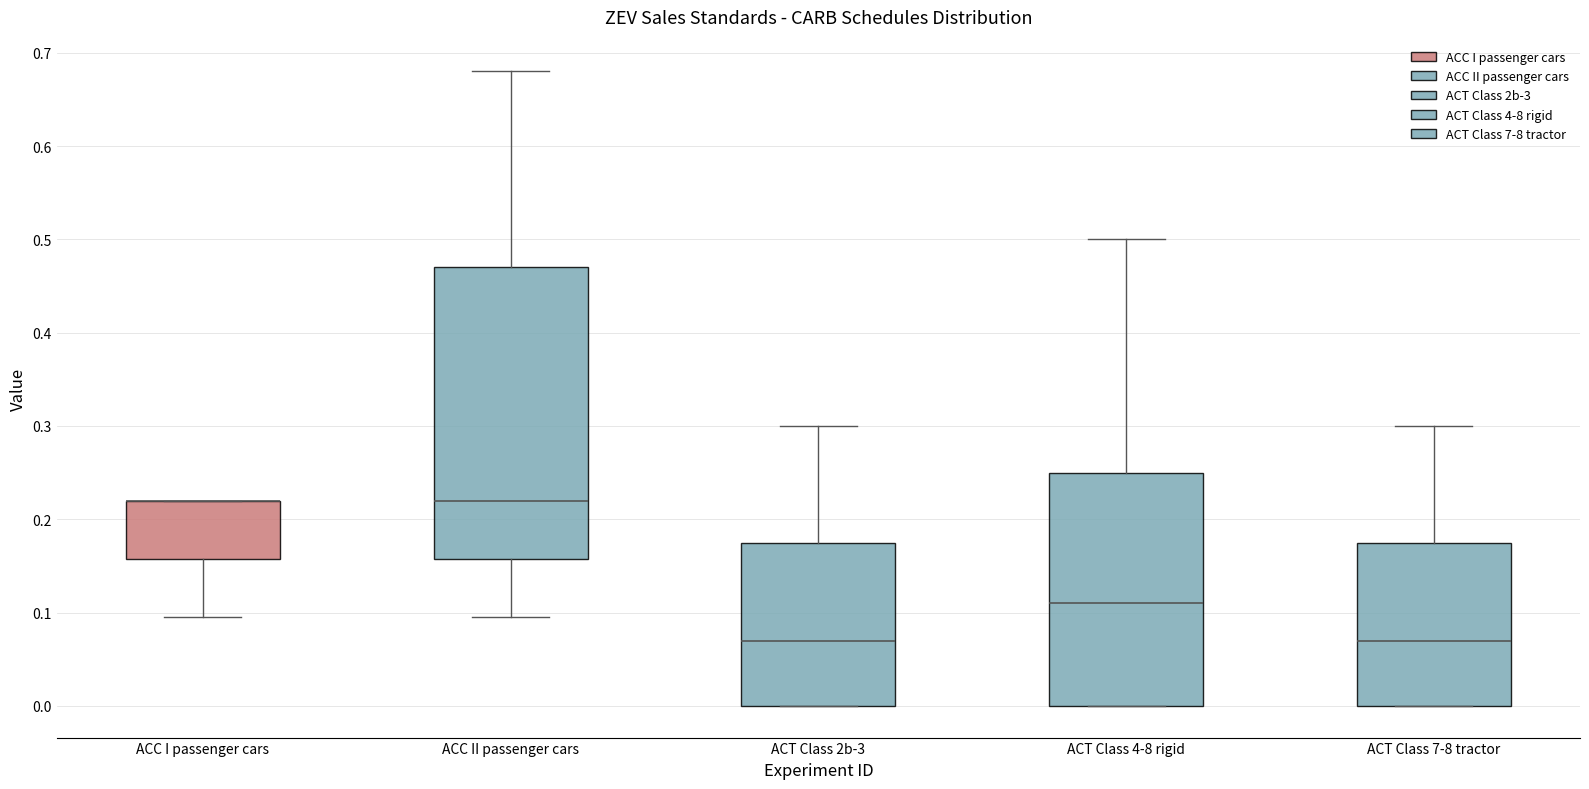

Reading left to right, transcribe this box plot: for each box, give where its median line is, the range the box spans, and where its two whiskers end, as read against the y-axis. The values are not printed on the chart, so give them approximately, as read against the axis.

ACC I passenger cars: median 0.22 (drawn on the box's upper edge), box 0.16 to 0.22, whiskers 0.10 to 0.22
ACC II passenger cars: median 0.22, box 0.16 to 0.47, whiskers 0.10 to 0.68
ACT Class 2b-3: median 0.07, box 0.00 to 0.18, whiskers 0.00 to 0.30
ACT Class 4-8 rigid: median 0.11, box 0.00 to 0.25, whiskers 0.00 to 0.50
ACT Class 7-8 tractor: median 0.07, box 0.00 to 0.18, whiskers 0.00 to 0.30